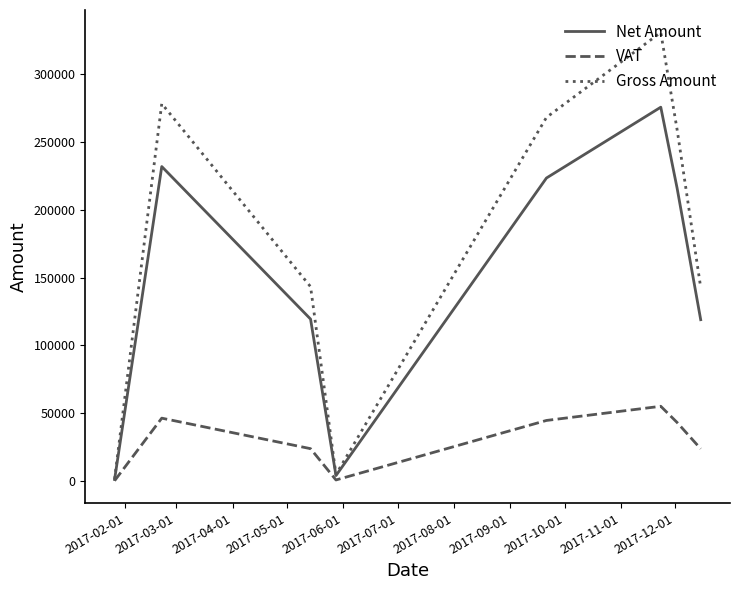

Which series has the largest total across all categories?

Gross Amount